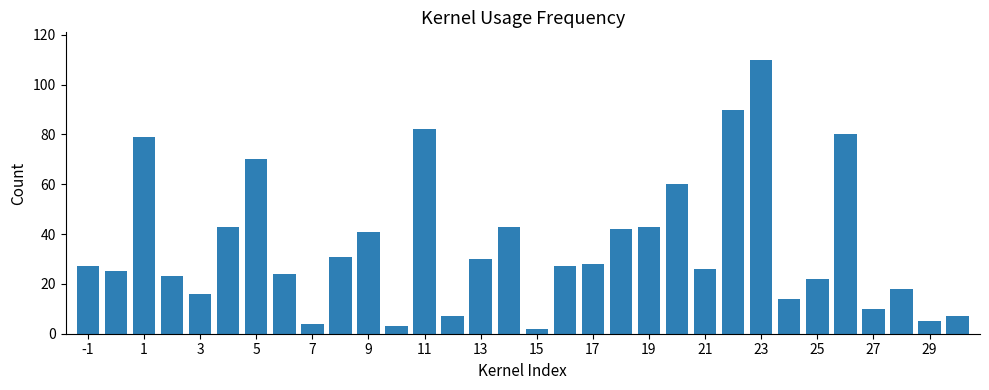

What is the sum of all values?

1132